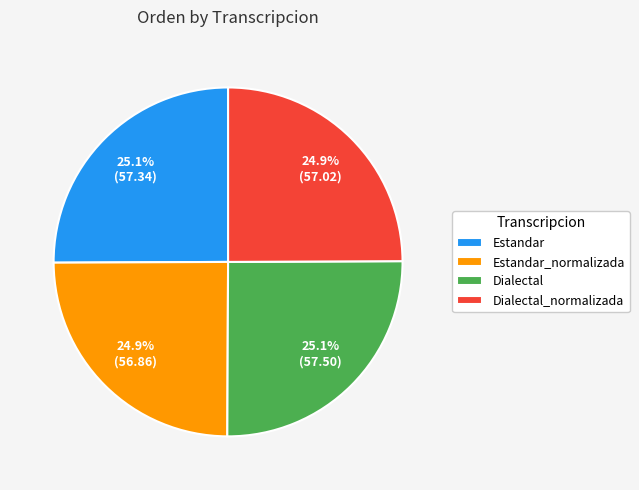

To the nearest percent, what portion does Estandar represent?

25%